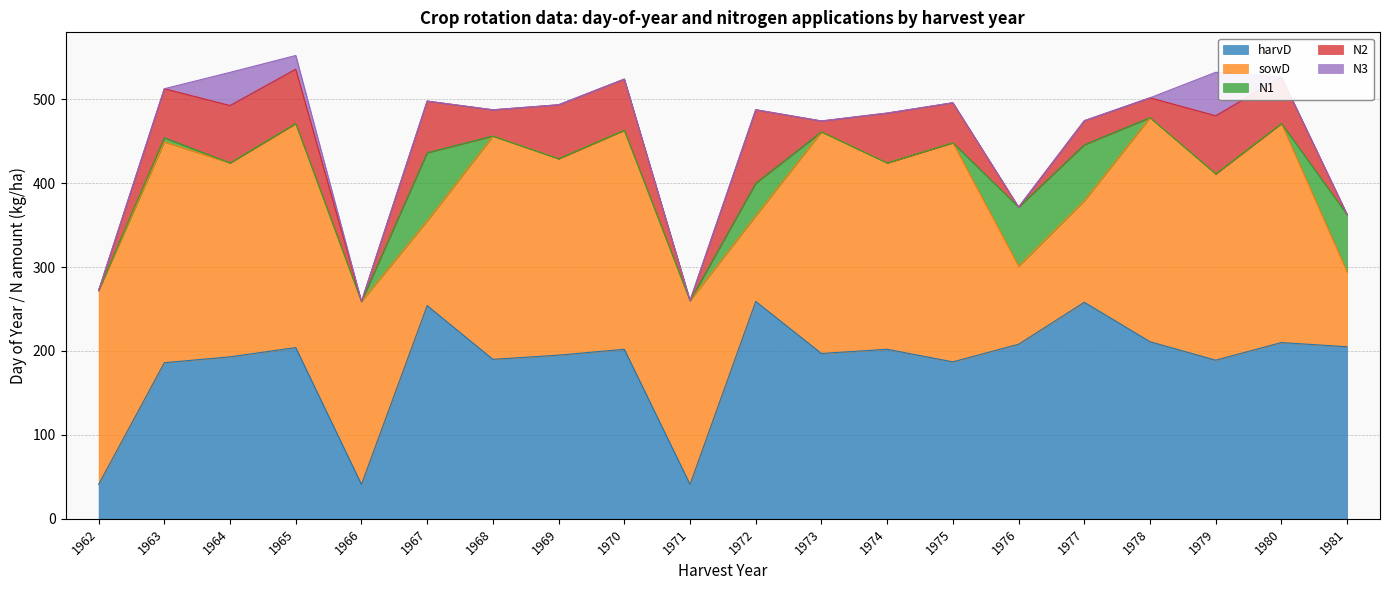

How many categories are shown in the chart?

20